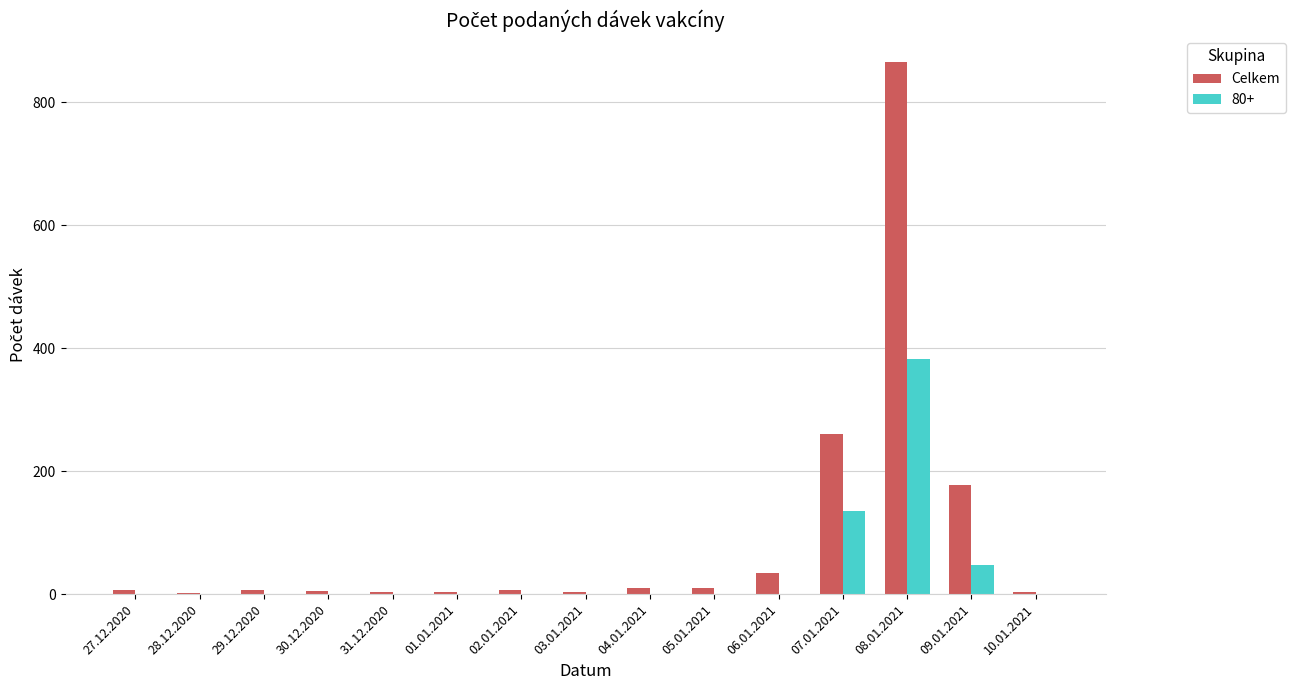

How many groups of bars are there?

15